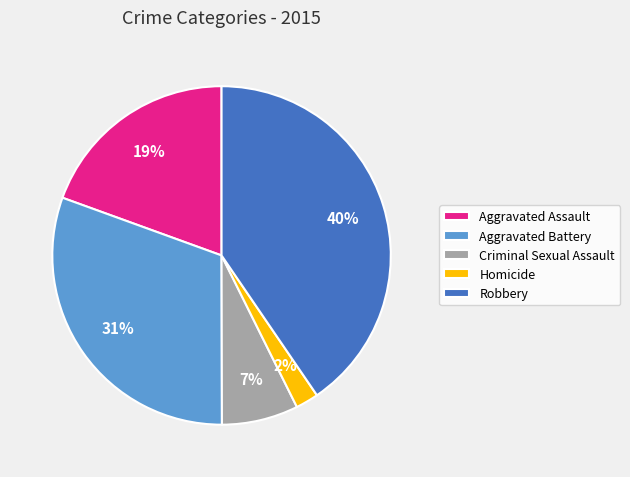

Which category has the smallest portion of the pie?

Homicide